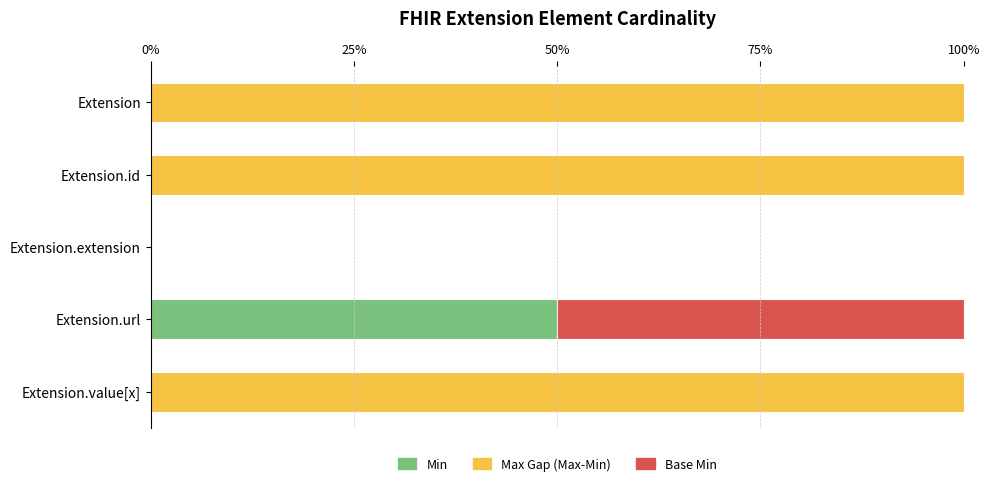

The value of Min at Extension.value[x] is 0. True or false?

True